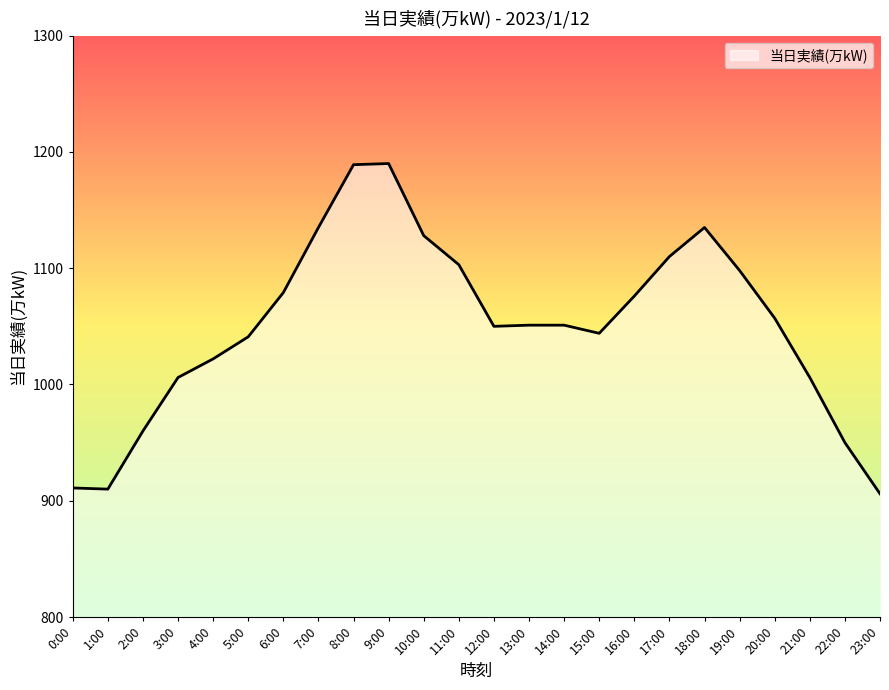

What is the greatest value displayed?

1190